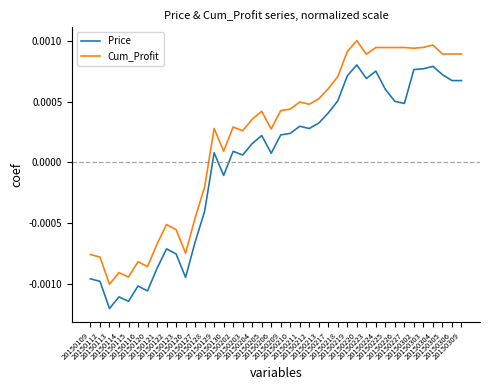

List the series in order of their overall mean, lowest first.

Price, Cum_Profit